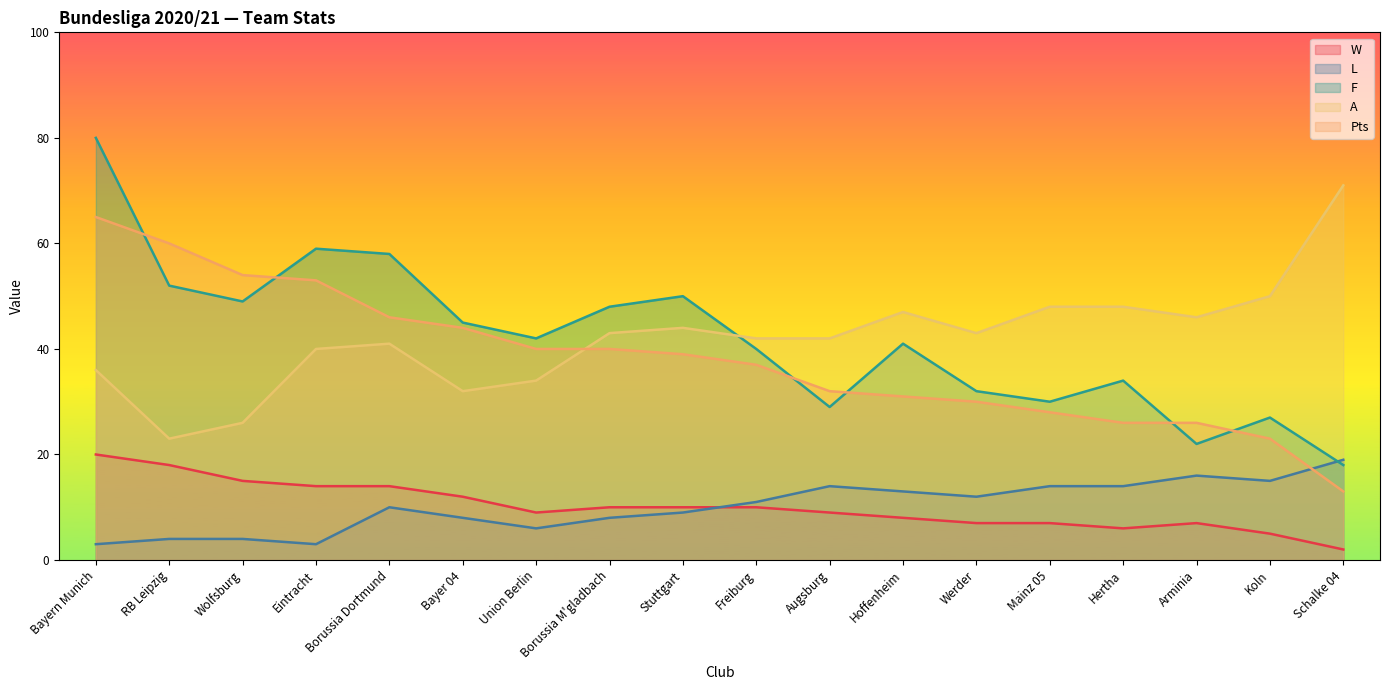

Where is Pts nearest to the value 39?

Stuttgart